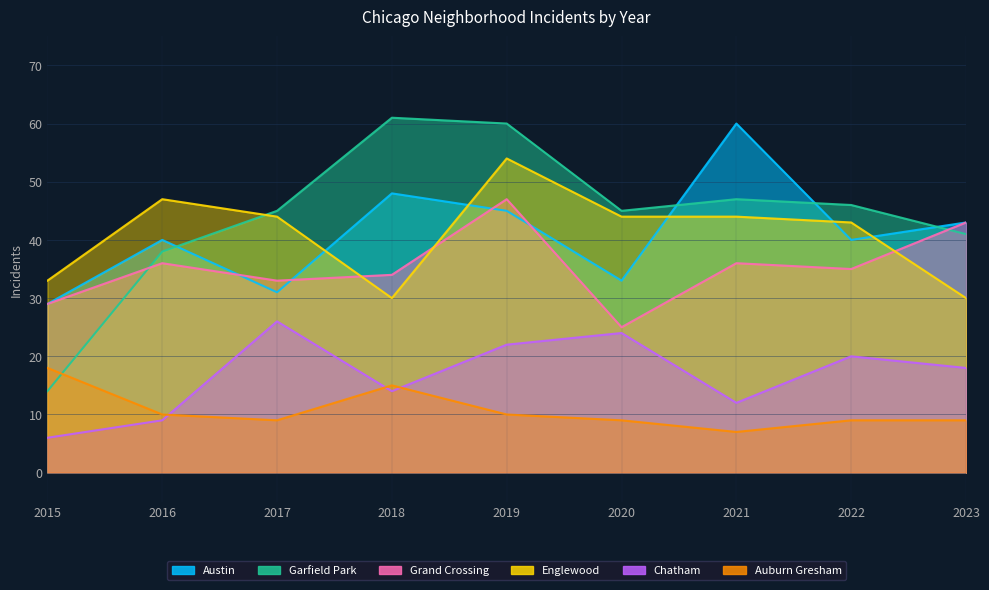

List the labels in order of Auburn Gresham value, largest first.

2015, 2018, 2016, 2019, 2017, 2020, 2022, 2023, 2021